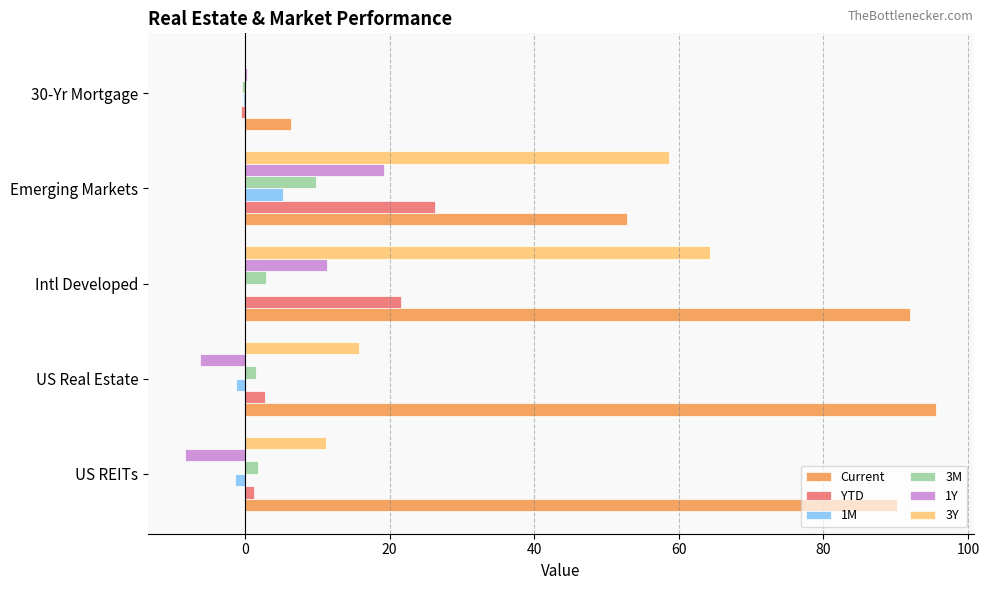

What is the sum of all 1Y values?

16.2